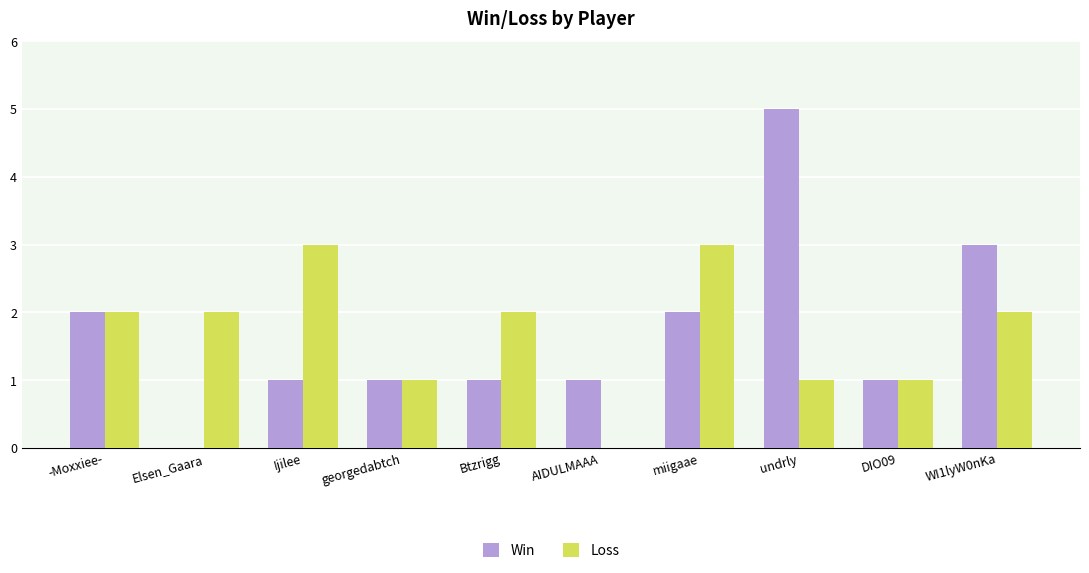

Is the value of Loss at Ijilee greater than the value of Win at Elsen_Gaara?

Yes